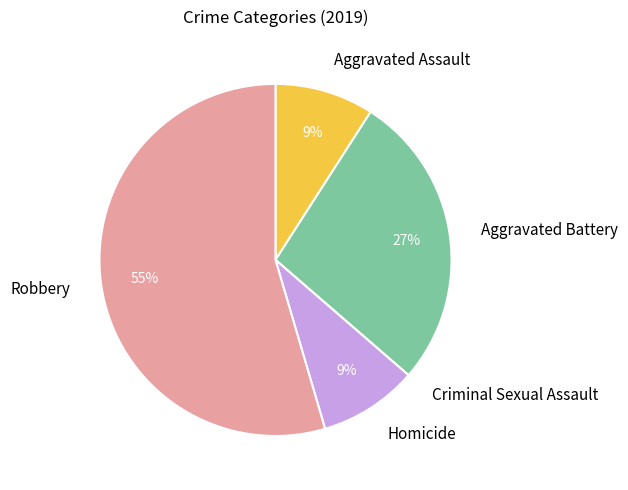

Approximately how many times larger is the value at Homicide compared to Aggravated Assault?

1.0